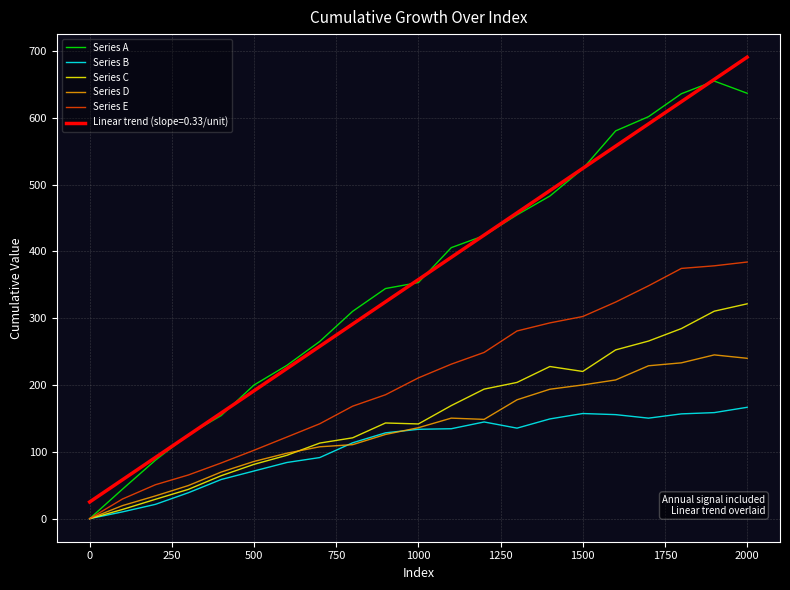

Rank the series by their maximum value, from lowest to highest.

Series B, Series D, Series C, Series E, Series A, Linear trend (slope=0.33/unit)